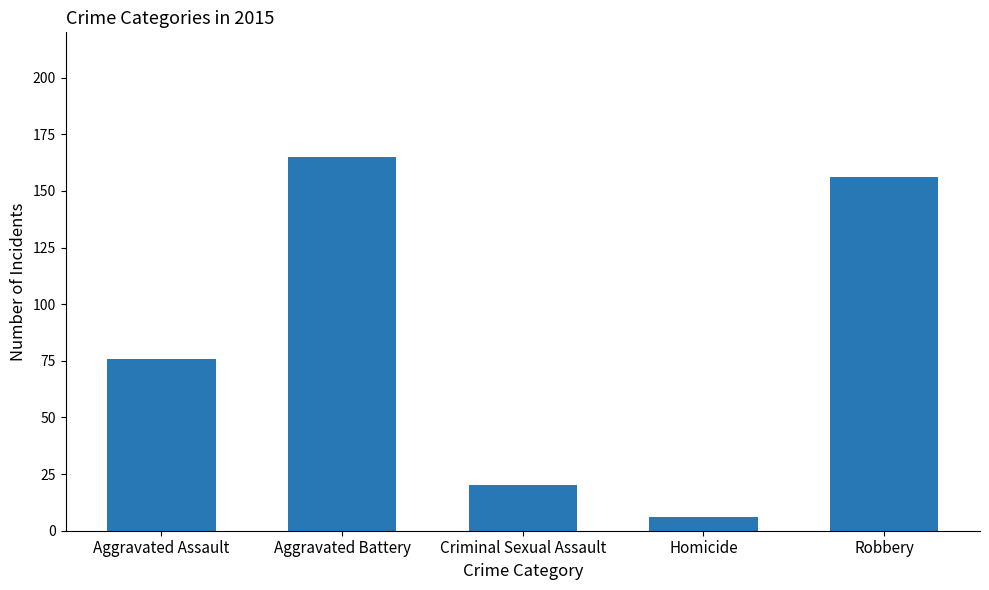

Reading left to right, extract all data points from this chart.

Aggravated Assault=76	Aggravated Battery=165	Criminal Sexual Assault=20	Homicide=6	Robbery=156